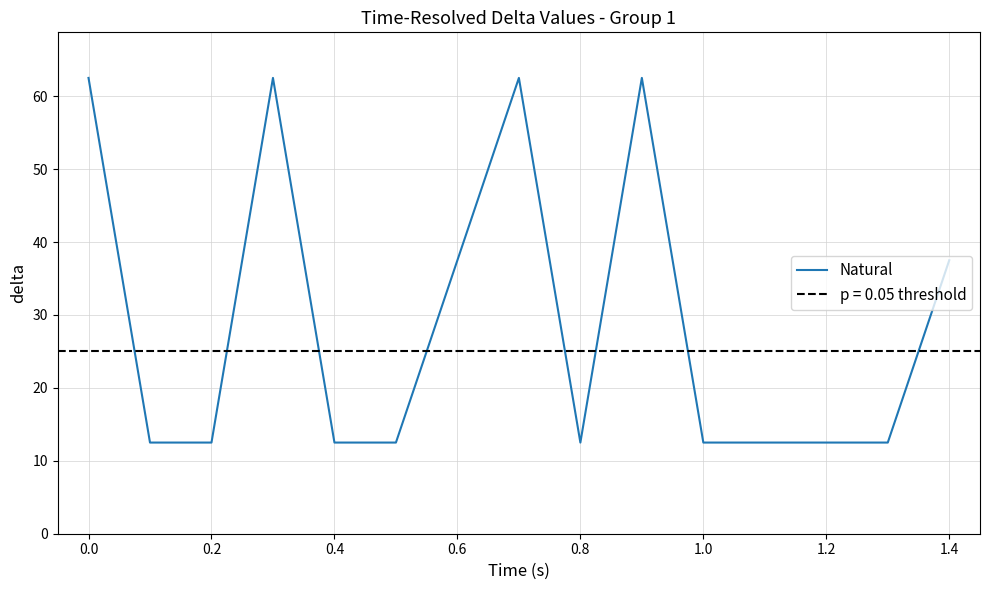

Is this an area chart (filled region under the line)?

No